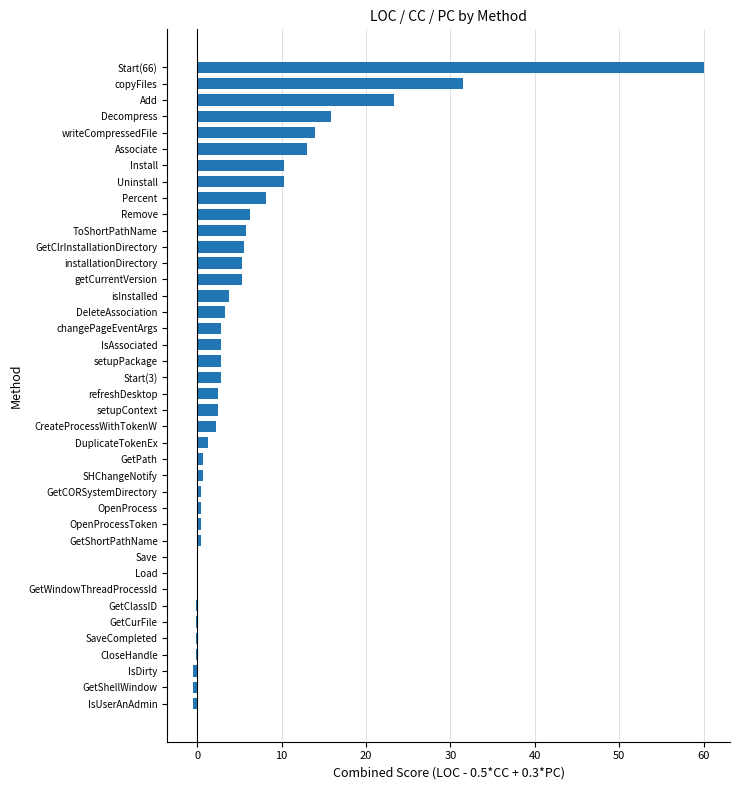

What is the change in value from Percent to Uninstall?

+2.2